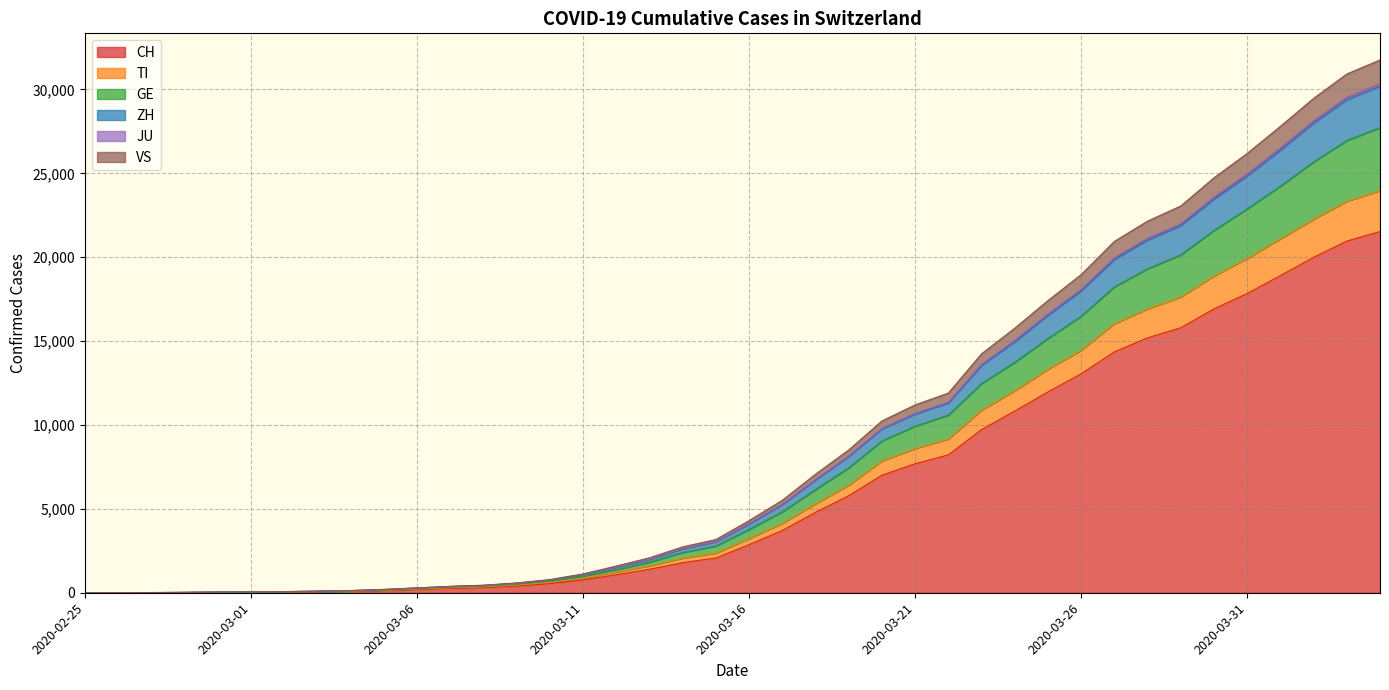

Which label corresponds to the largest value in the chart?

2020-04-04